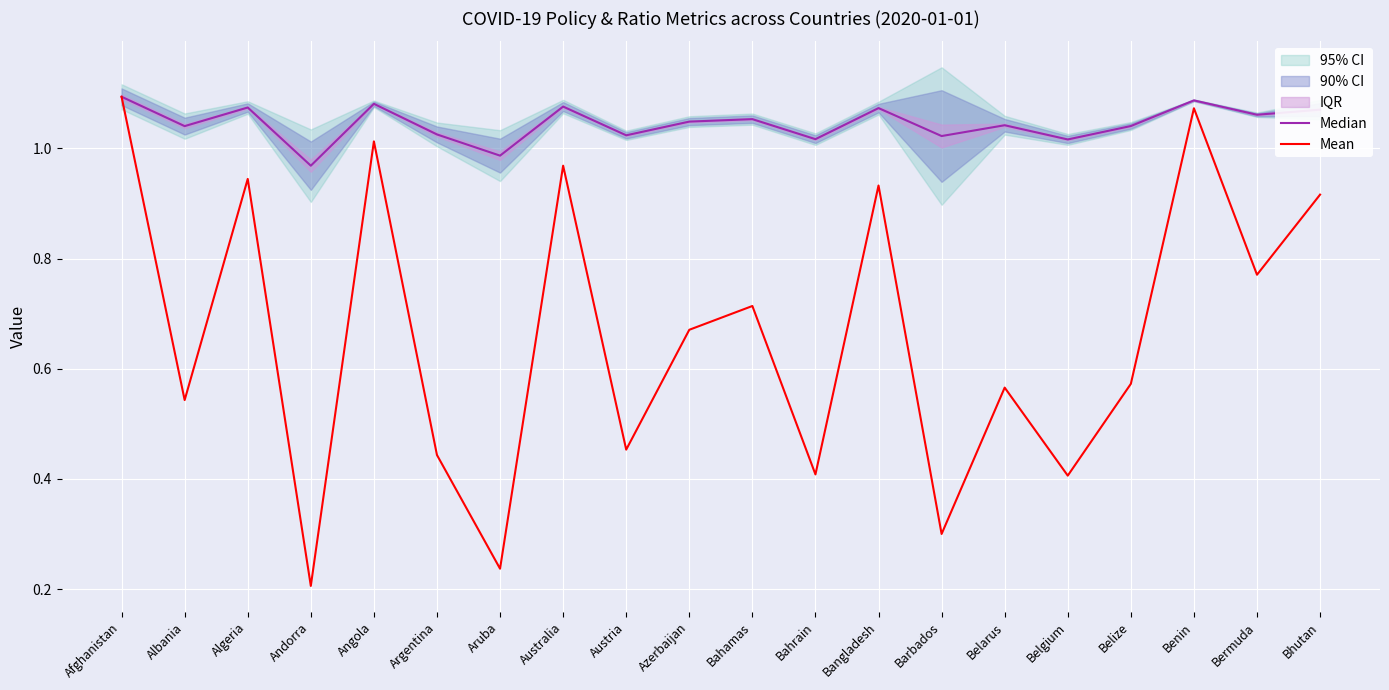

Which series has the largest total across all categories?

Median